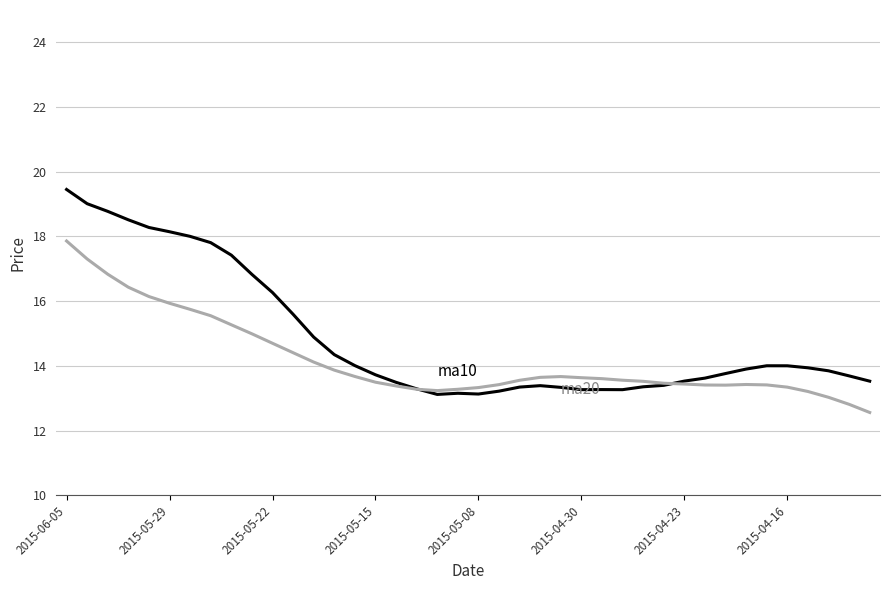

What is the maximum value shown in the chart?

19.5